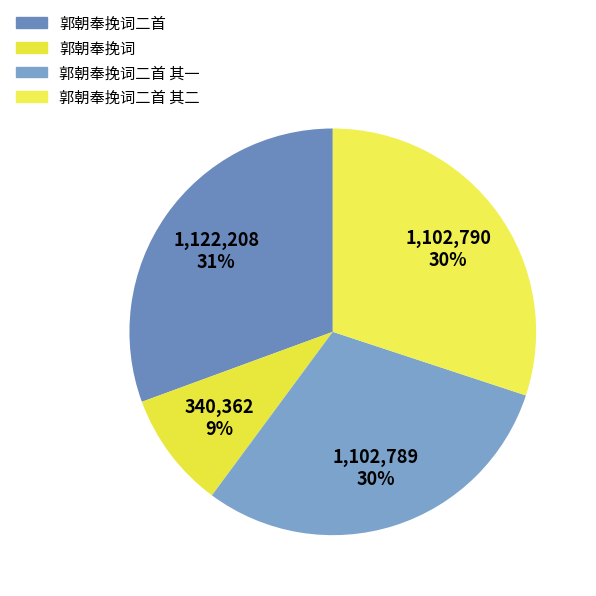

To the nearest percent, what is the average slice percentage?

25%